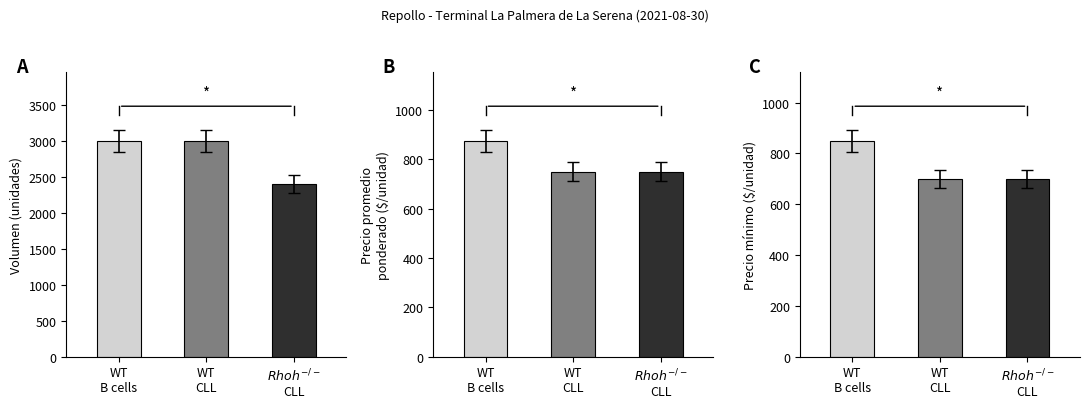

How many categories are shown in the chart?

3